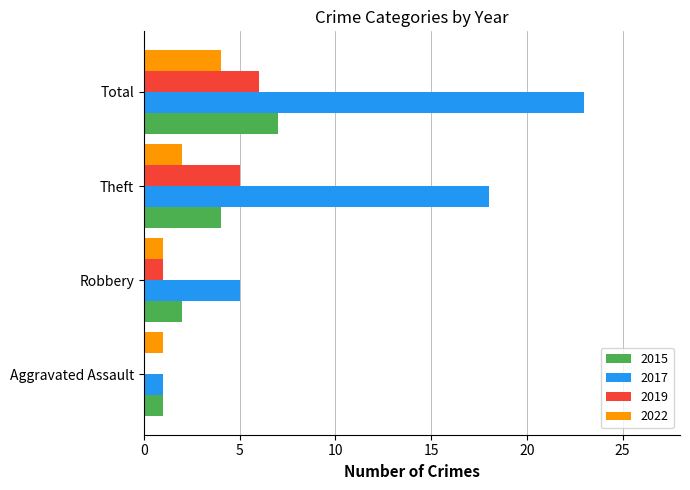

What is the sum of all 2022 values?

8